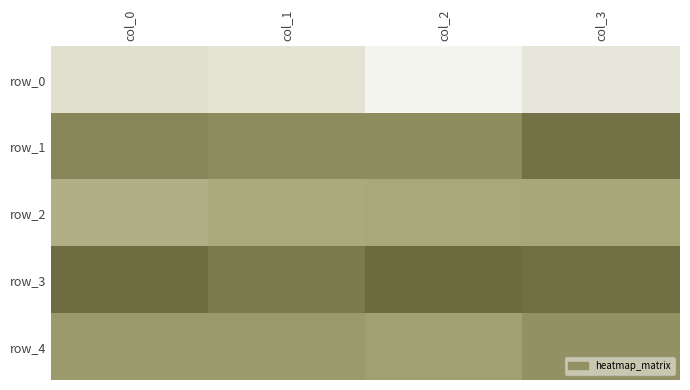

List the labels in order of row_2 value, largest first.

col_3, col_2, col_1, col_0